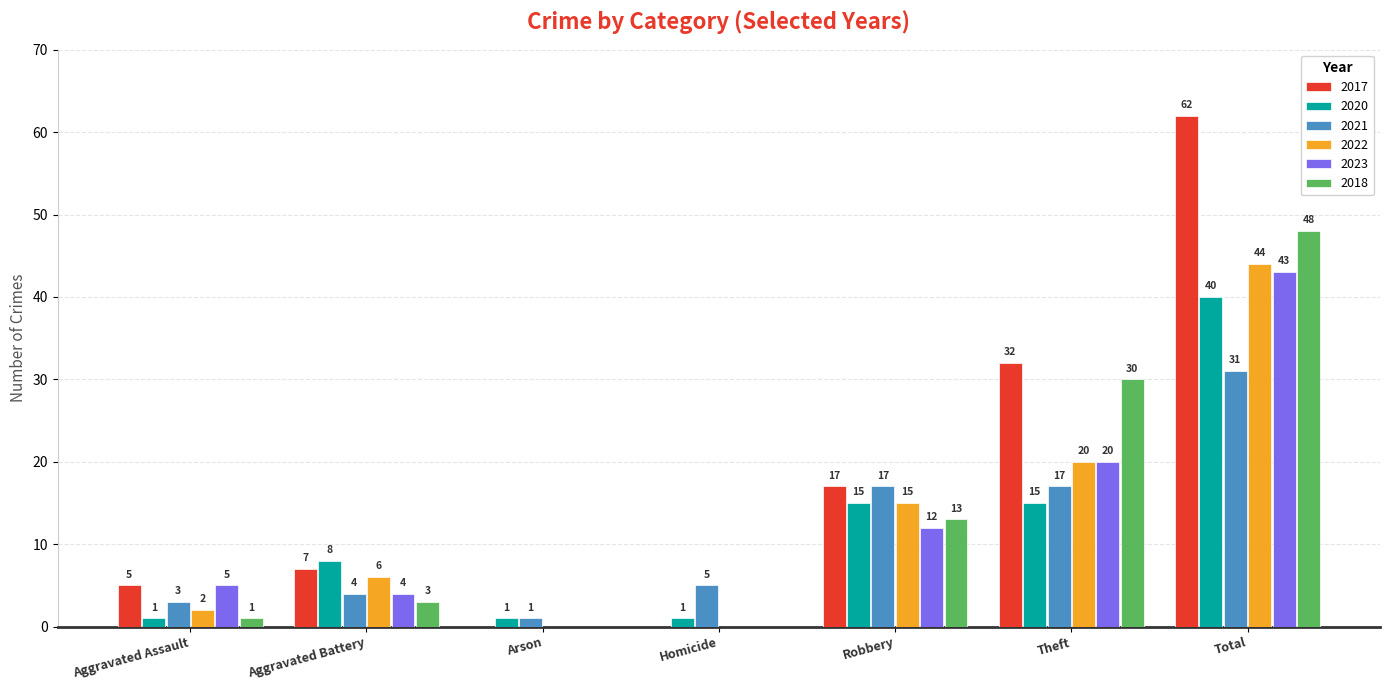

What are all the series names shown in the legend?

2017, 2020, 2021, 2022, 2023, 2018